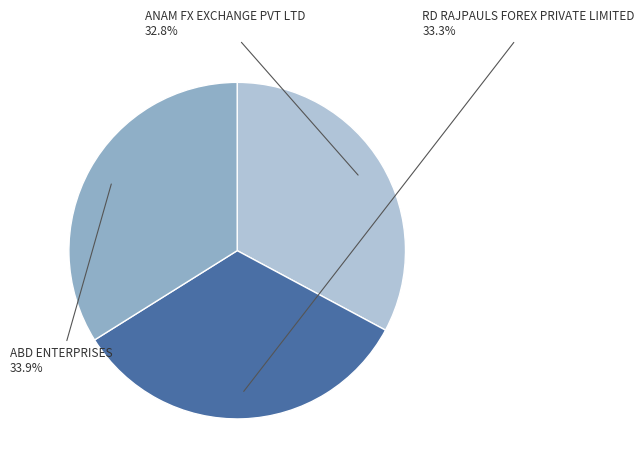

To the nearest percent, what is the difference between the largest and smallest slice percentages?

1%